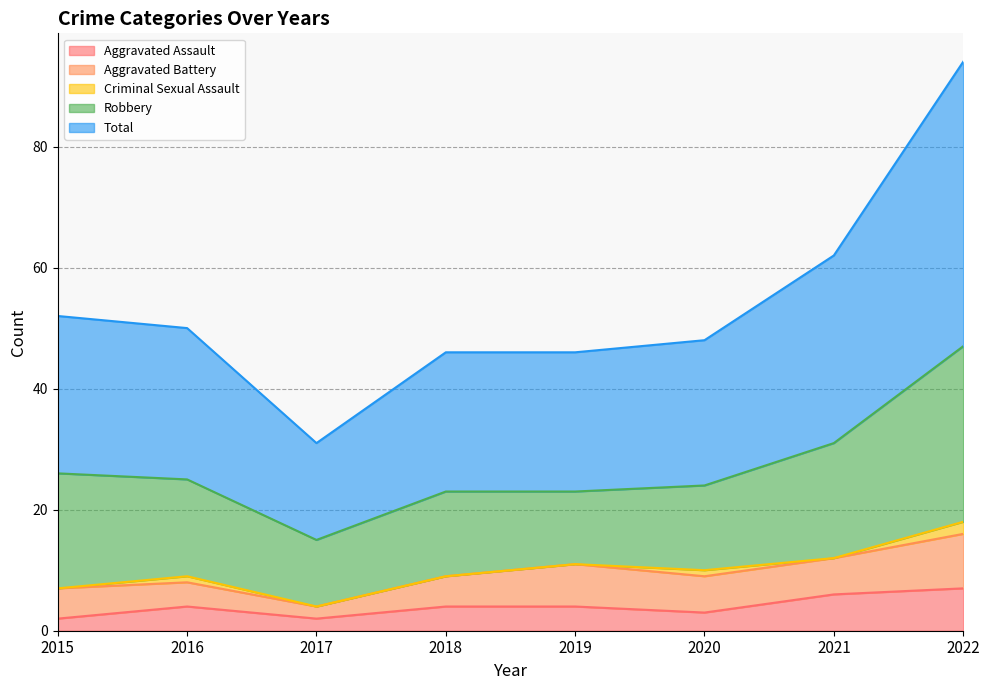

What is the value of the Robbery point at the 7th from the left?

19